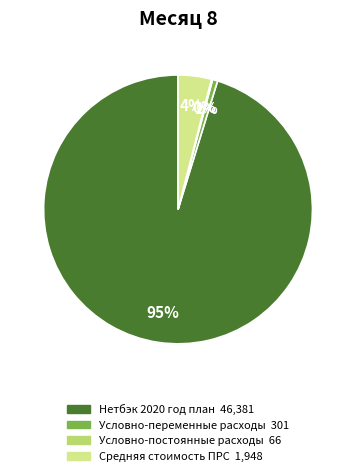

To the nearest percent, what is the average slice percentage?

25%